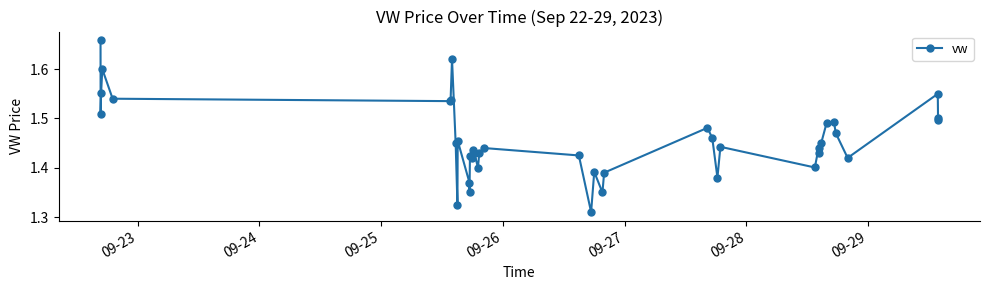

What is the difference between the maximum and minimum values?

0.3